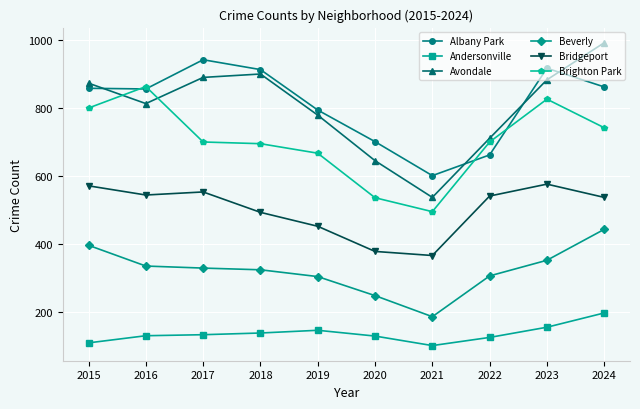

What is the maximum value for Avondale?

991